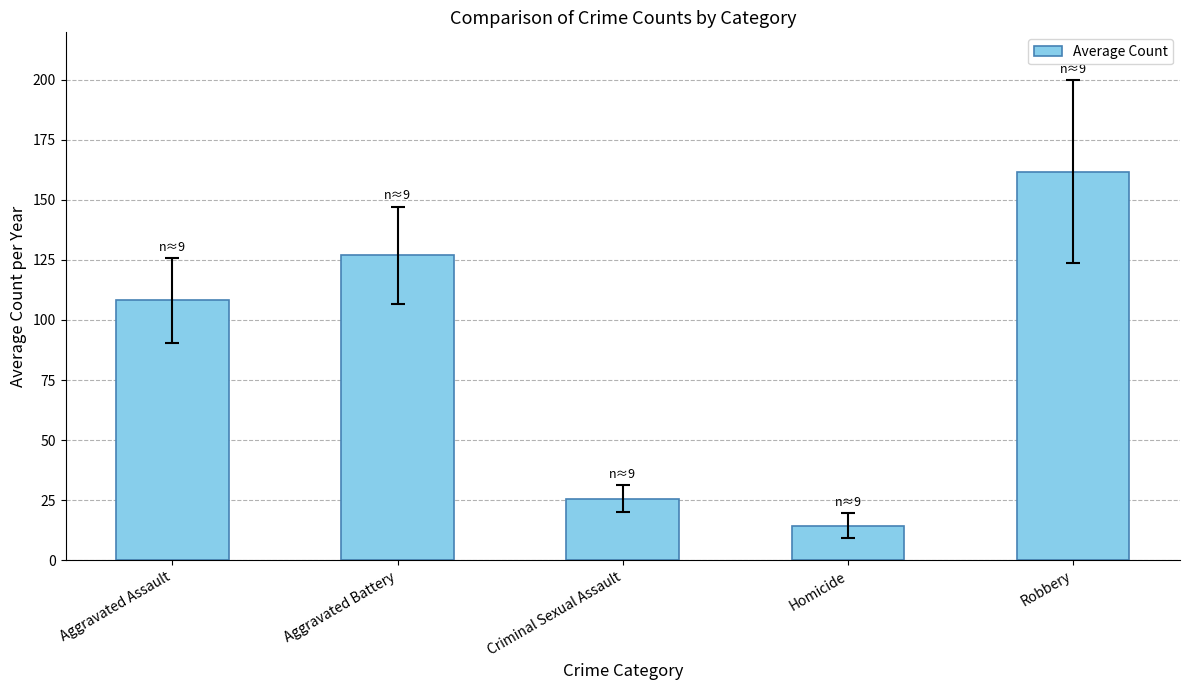

Which label corresponds to the smallest value in the chart?

Homicide